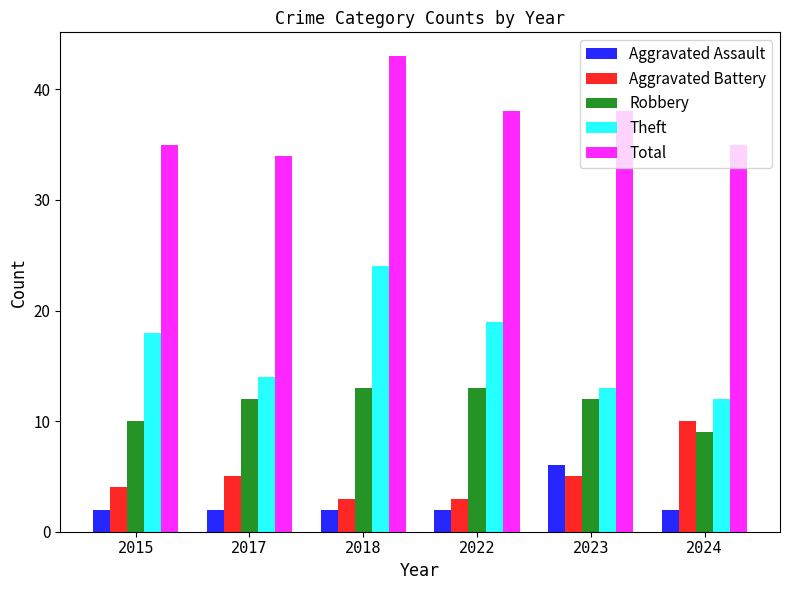

Which series has the largest total across all categories?

Total